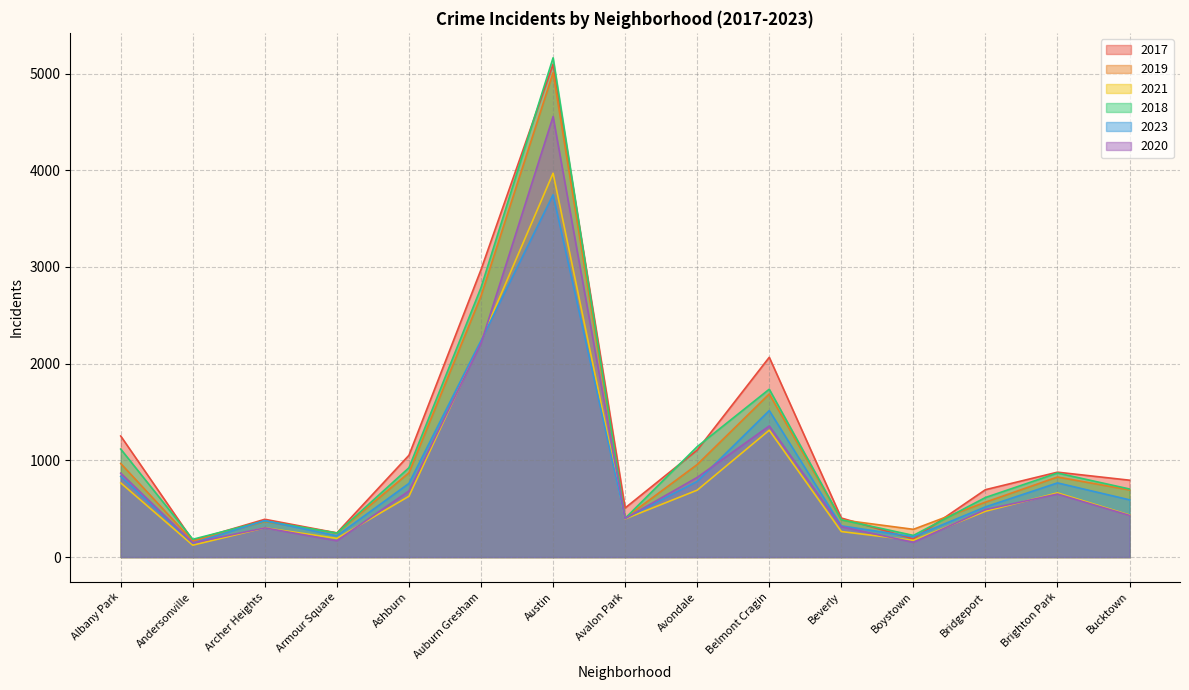

Is the value of 2019 at Belmont Cragin greater than the value of 2017 at Archer Heights?

Yes